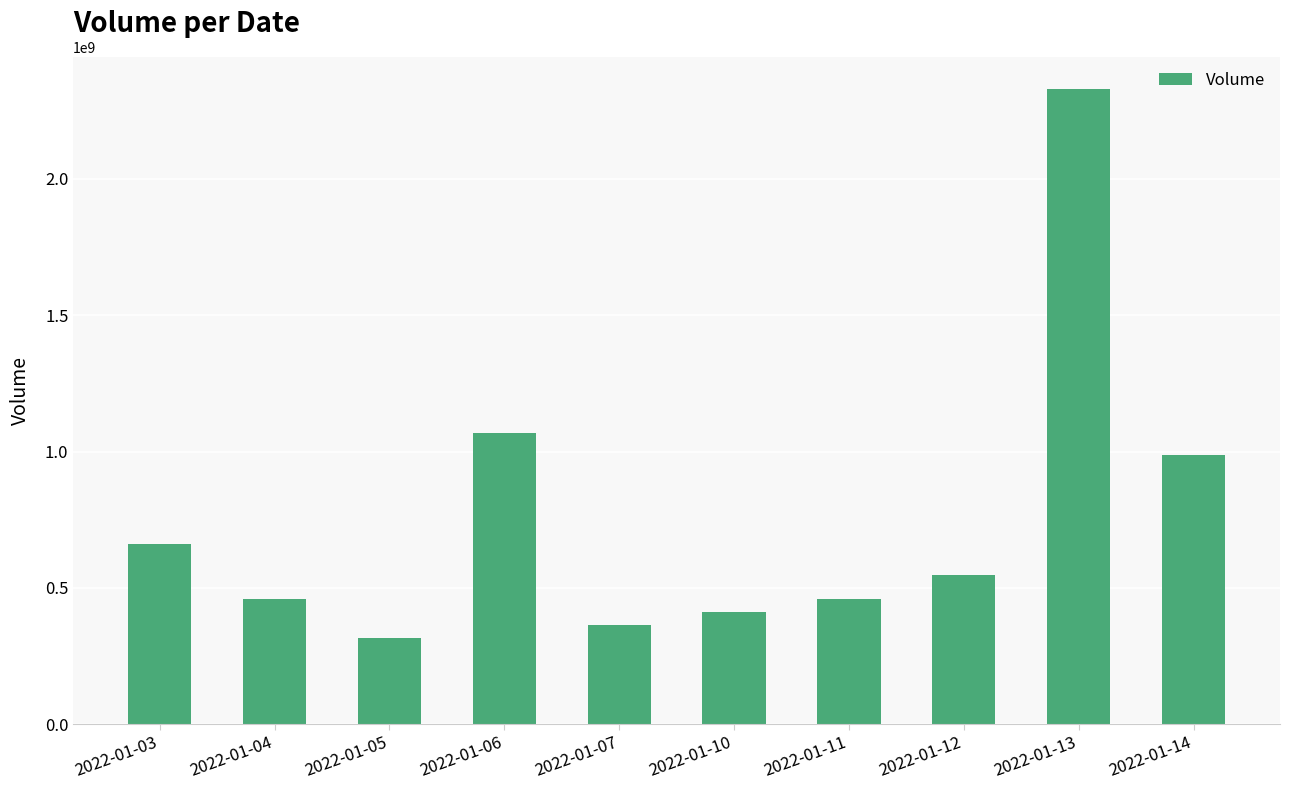

What is the difference between the values at 2022-01-11 and 2022-01-10?

46552100